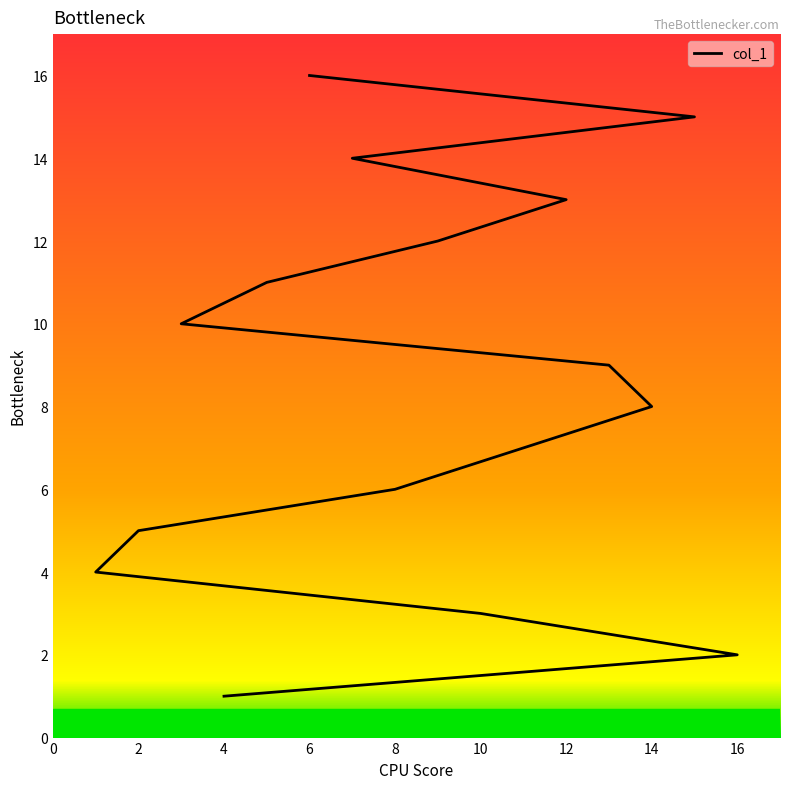

What is the value of the 10th point from the left?

10